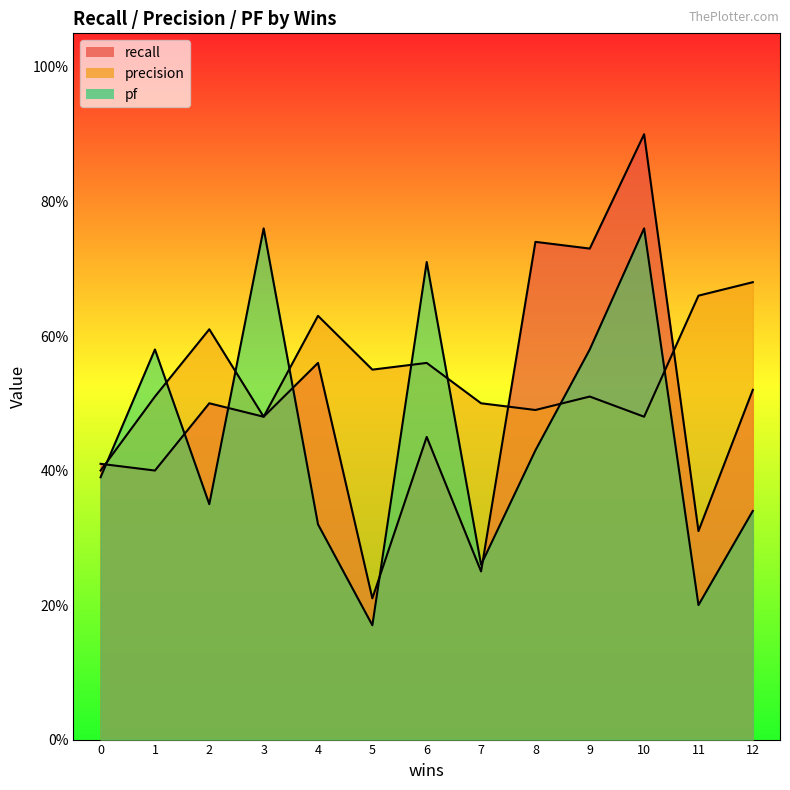

What is the difference between the highest and lowest values at 5?

0.4